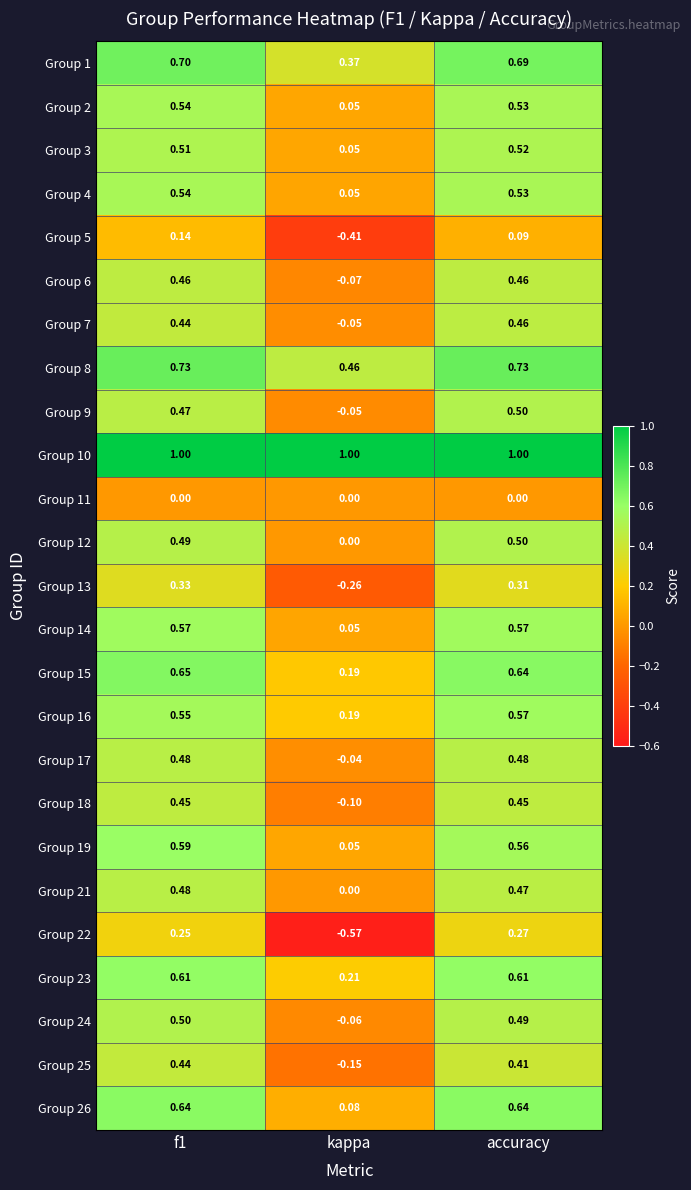

Which label corresponds to the smallest value in the chart?

kappa